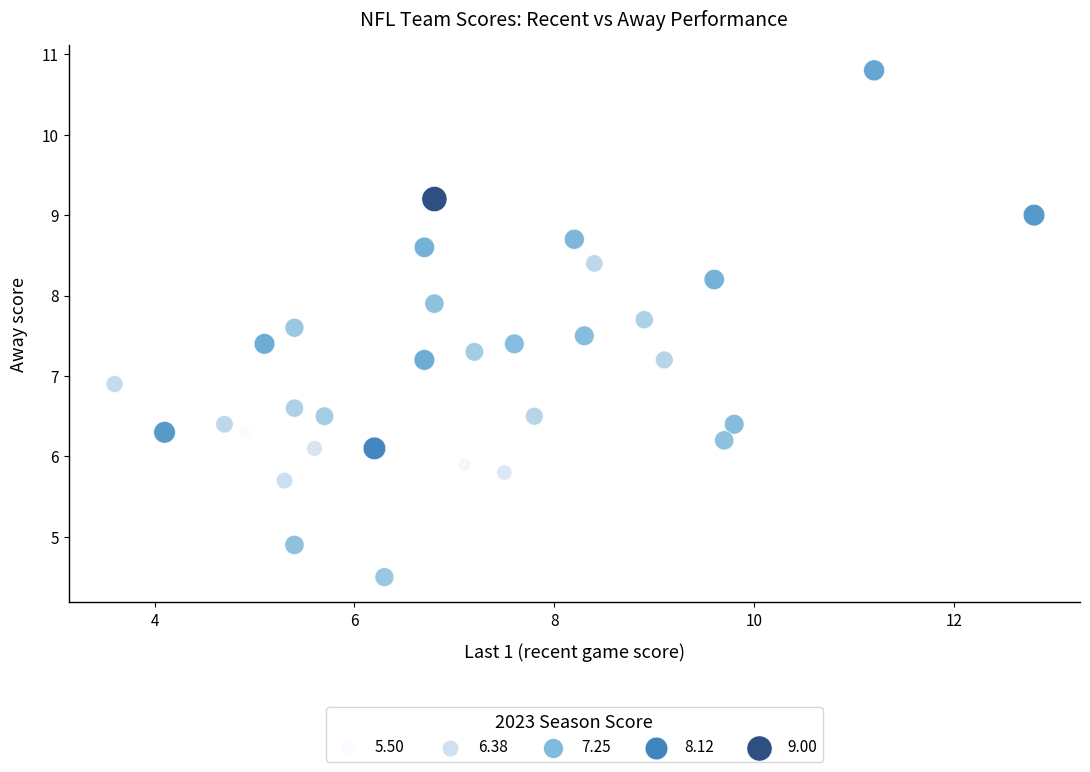

What Y value in the scatter plot is closest to 7?

6.9